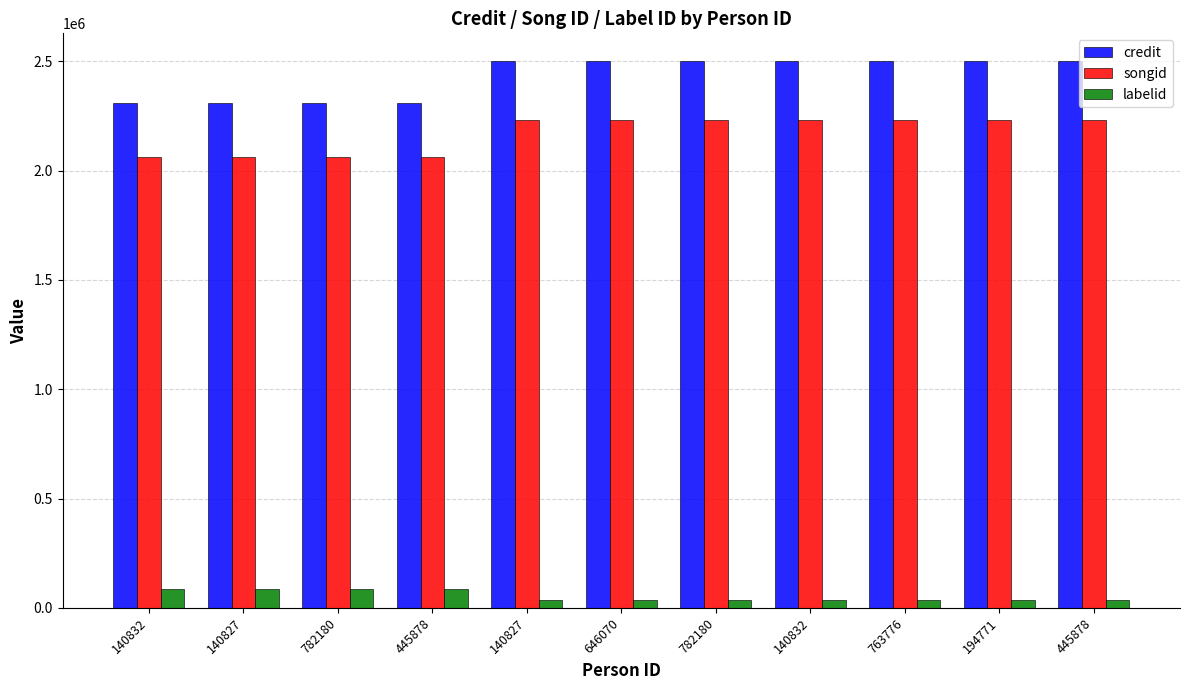

Rank the series by their maximum value, from lowest to highest.

labelid, songid, credit